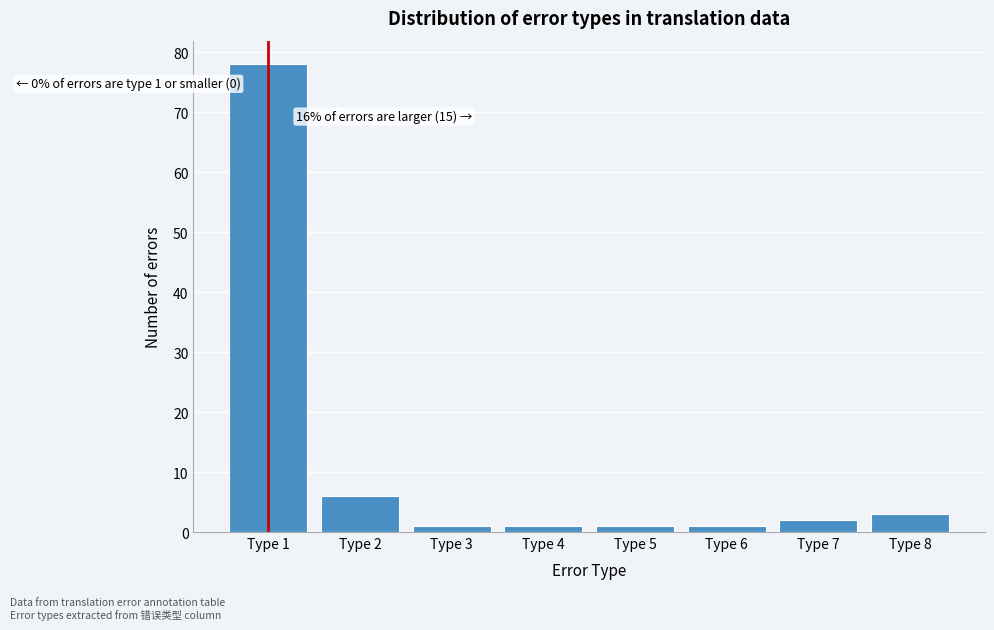

Reading left to right, extract all data points from this chart.

78	6	1	1	1	1	2	3